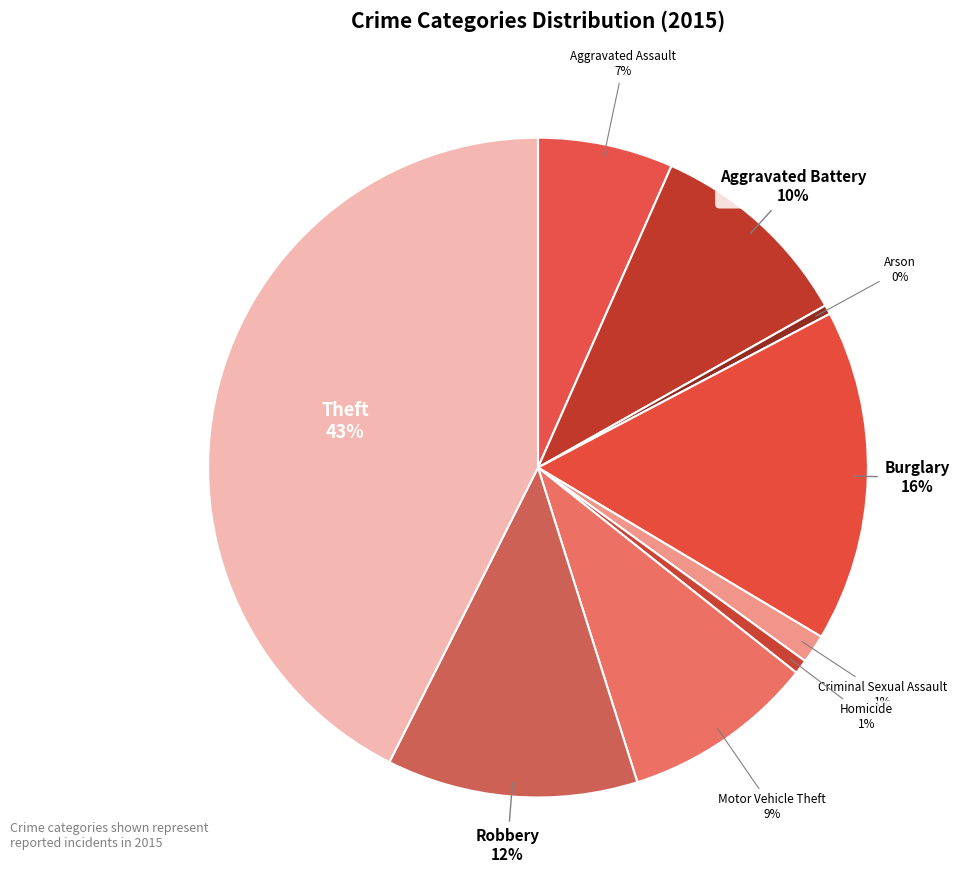

What is the largest slice in the pie chart?

Theft